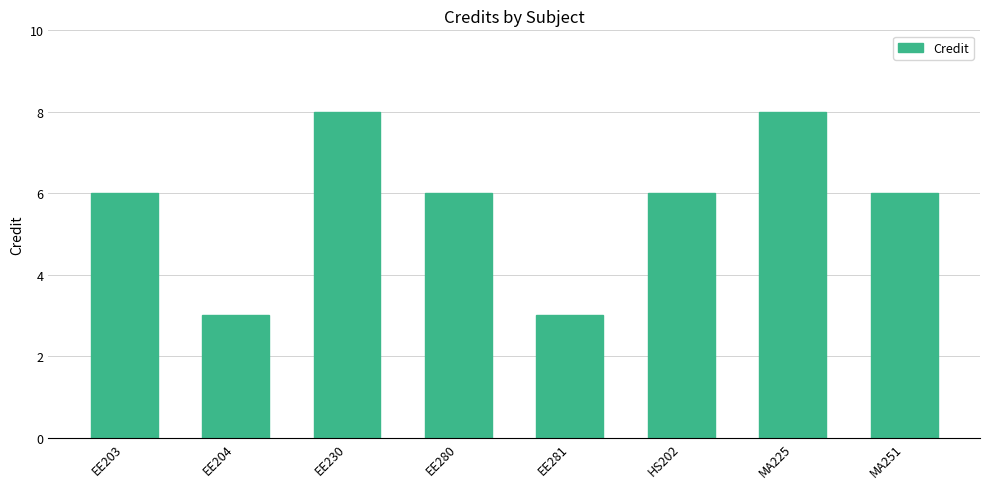

The value at EE280 is 6. True or false?

True